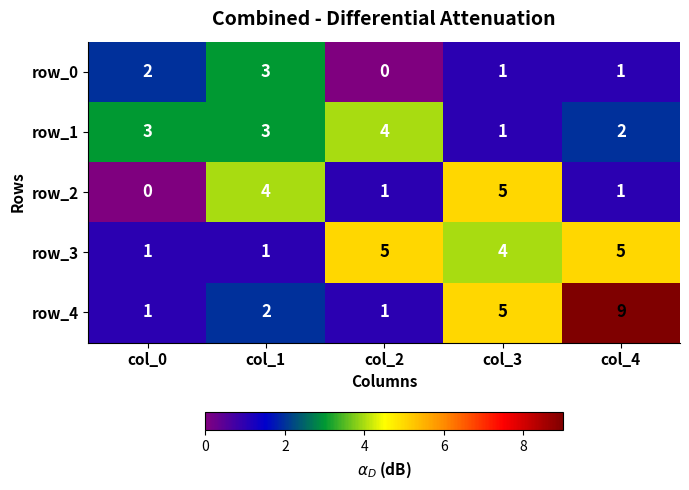

Where does the row_2 series first go above 1?

col_1